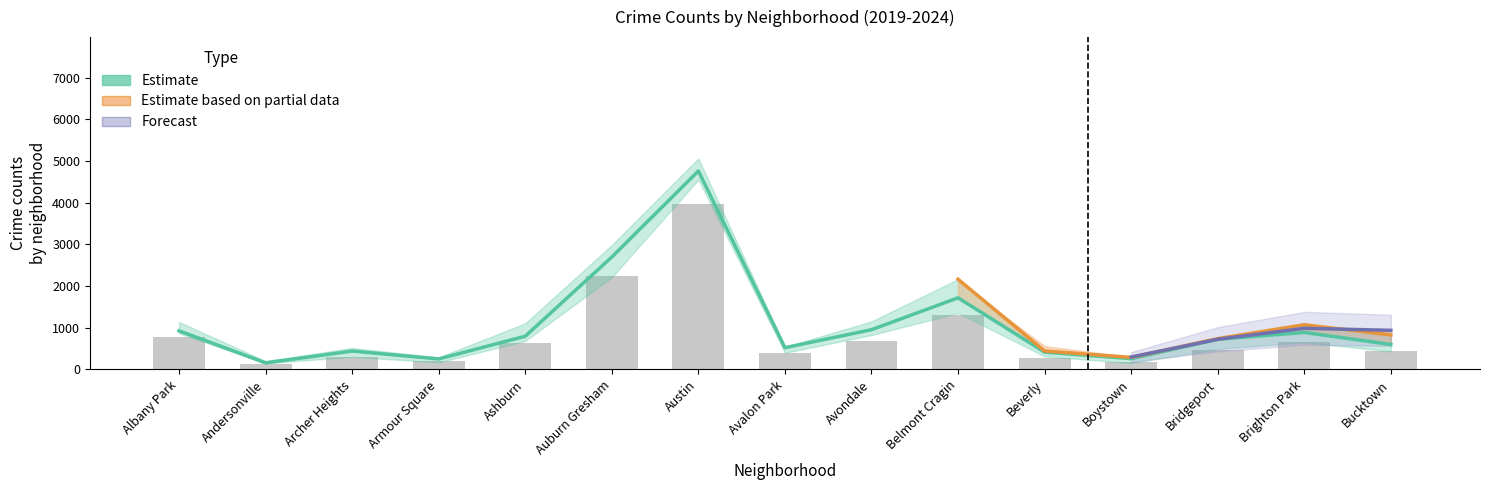

Is the value of 2023 at Bucktown greater than the value of 2021 at Armour Square?

Yes